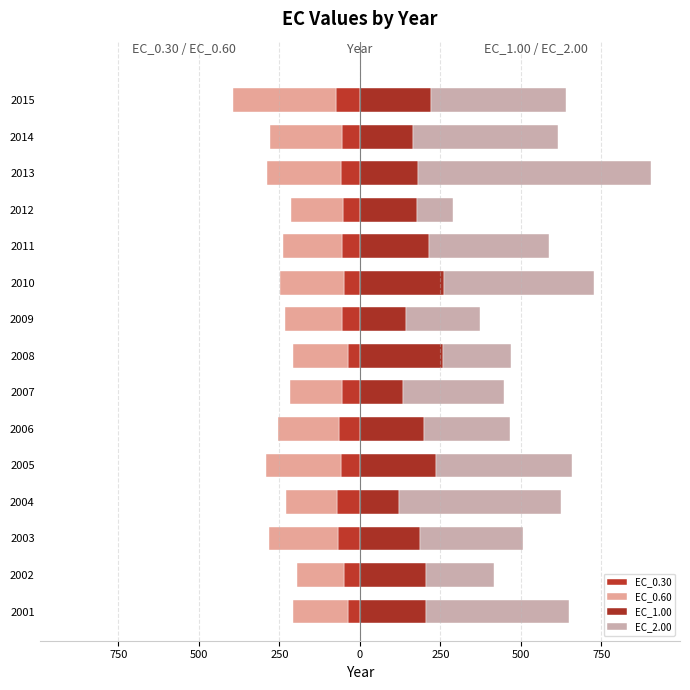

What is the greatest value displayed?

722.3